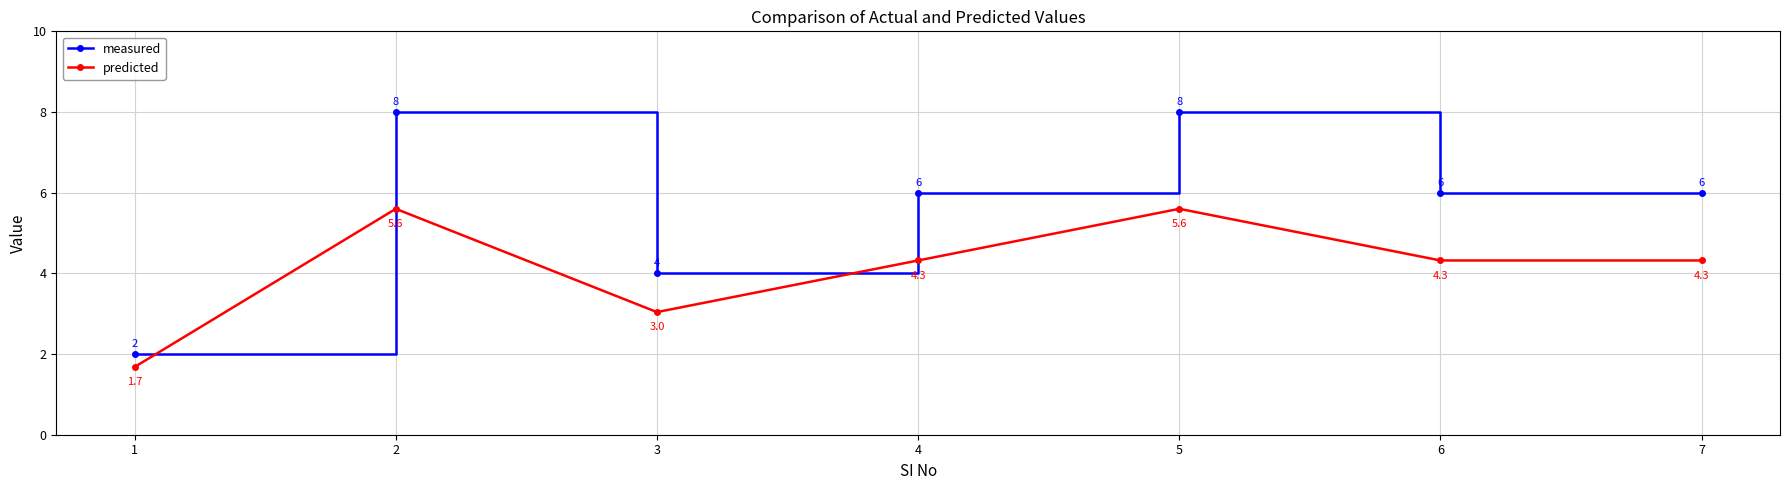

True or false: measured has a value of 2.0 at 4.

False